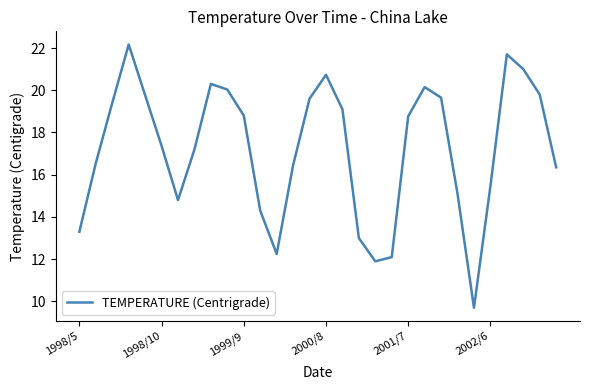

What is the greatest value displayed?

22.2